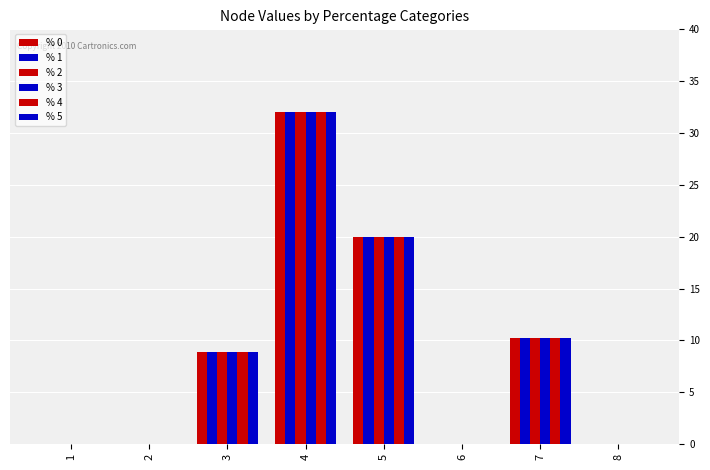

The value of % 4 at 4 is 13.3. True or false?

False